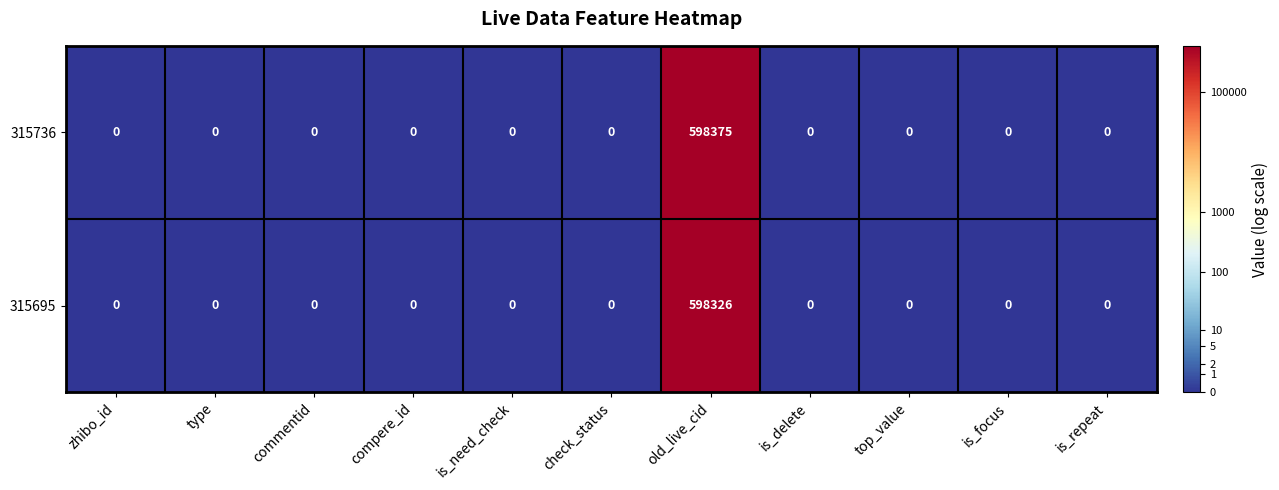

The value of 315736 at is_focus is 0. True or false?

True